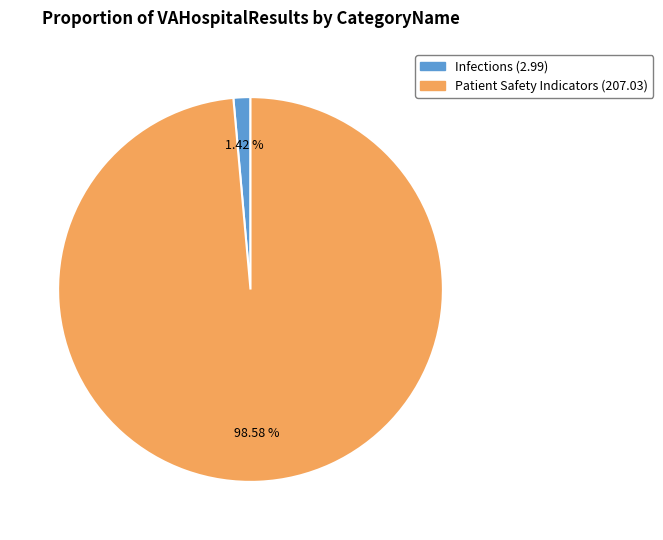

Is there any slice that represents more than half of the pie?

Yes